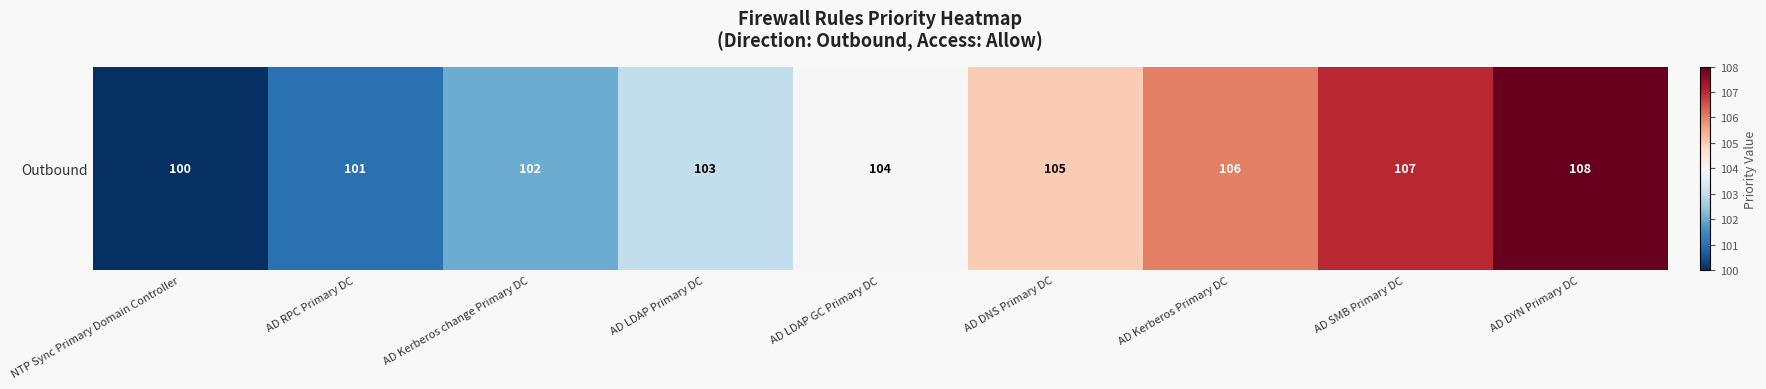

Reading left to right, what are all the values shown in this chart?

100	101	102	103	104	105	106	107	108